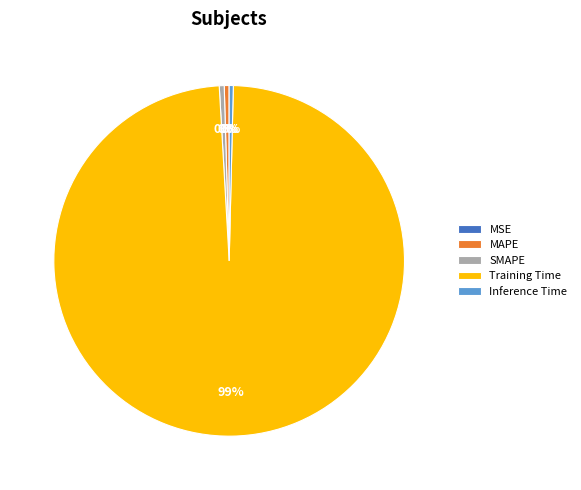

The Training Time slice represents 99% of the pie. True or false?

True